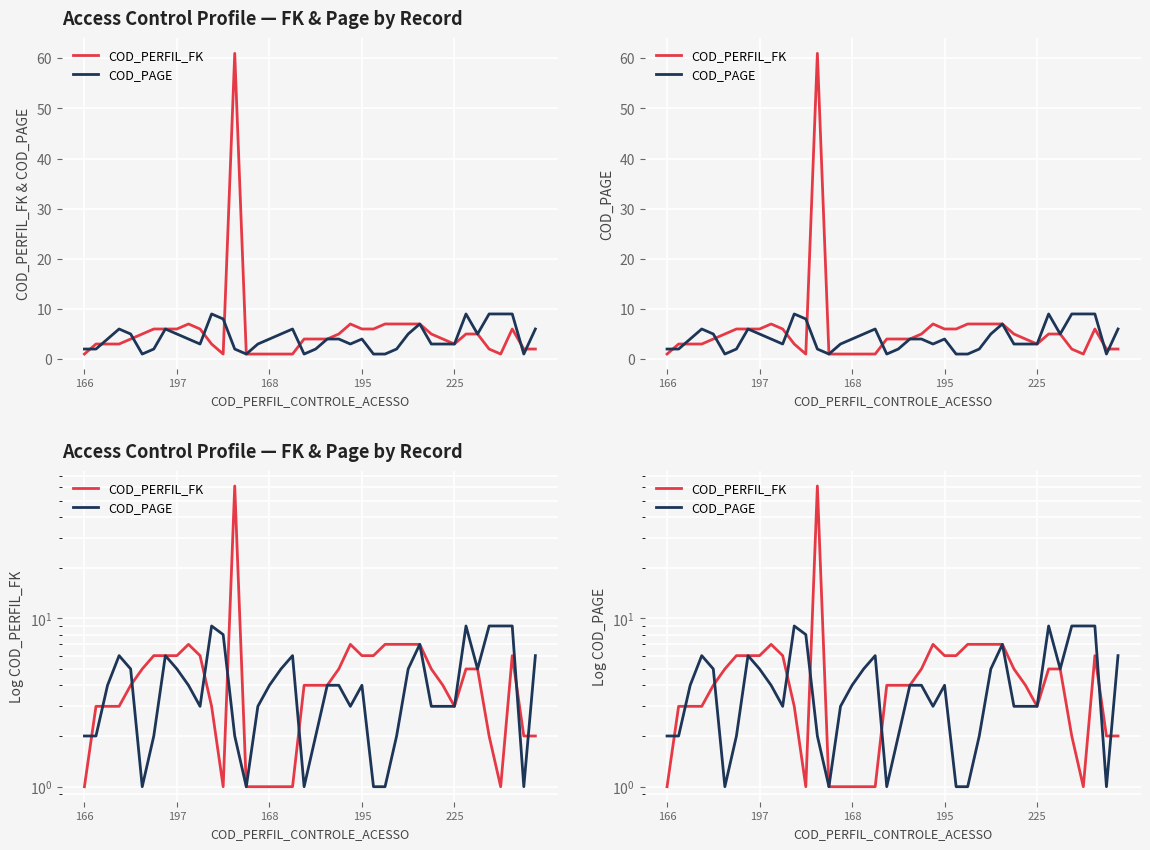

After their last crossing, which series has the higher values: COD_PAGE or COD_PERFIL_FK?

COD_PAGE